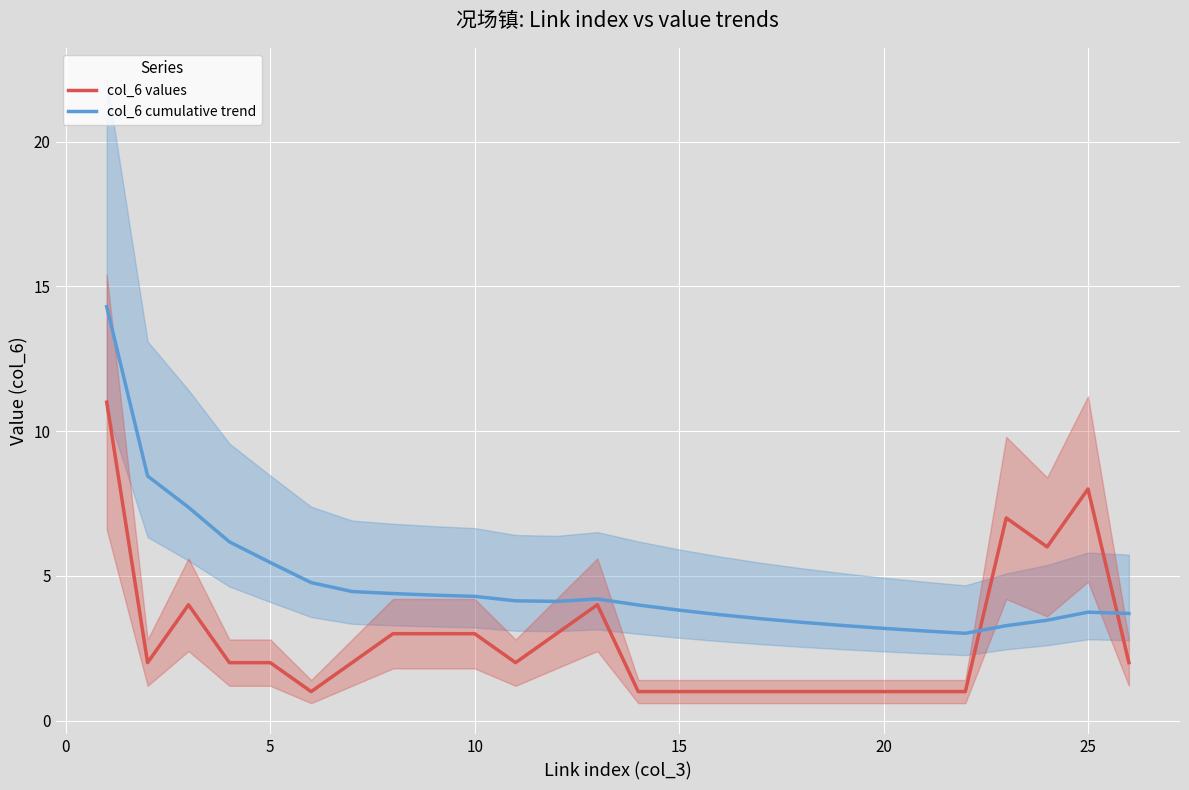

What is the maximum value for col_6 cumulative trend?

14.3